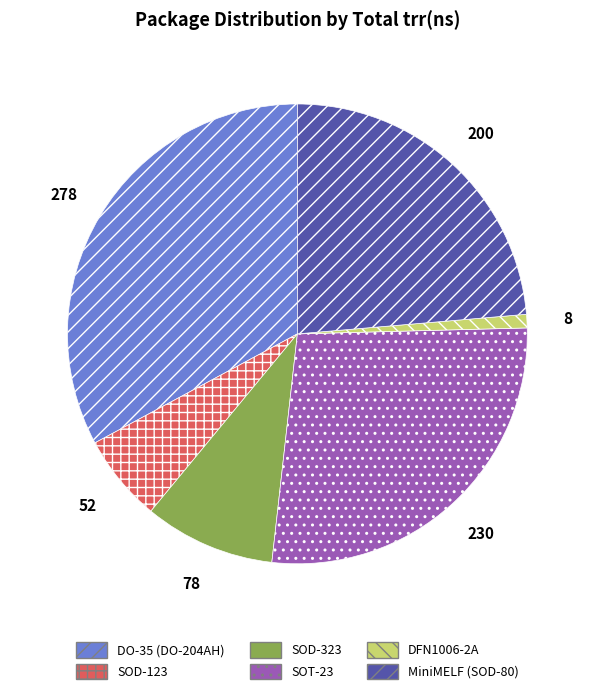

Does any single category account for the majority?

No